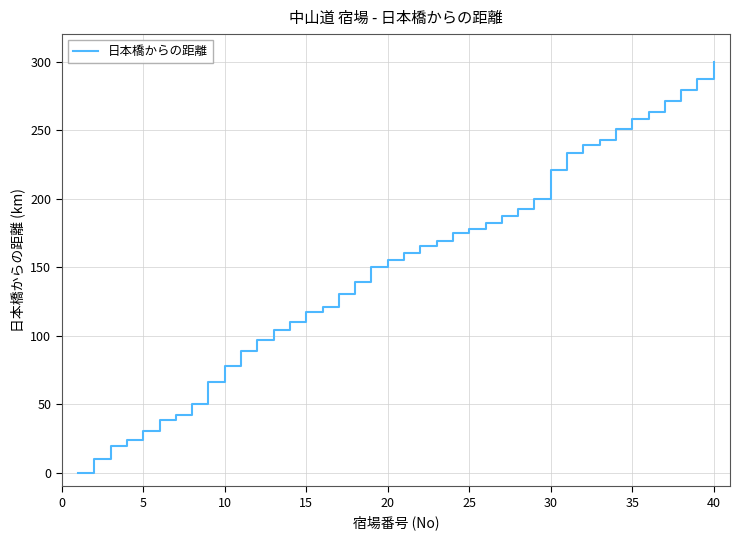

True or false: the data has more than 2 interior local peaks.

False